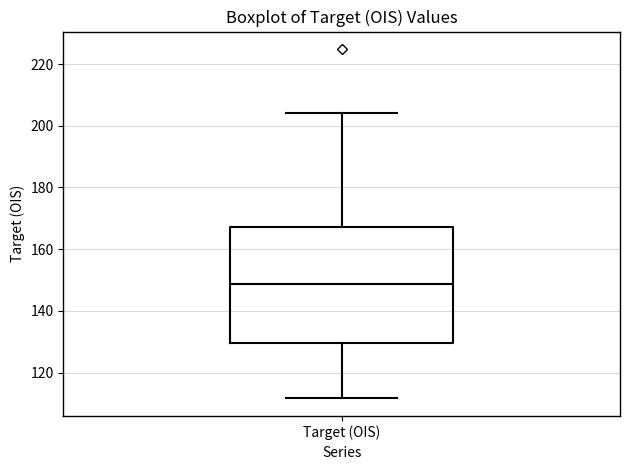

Read this box plot against the y-axis: the position of the median line, the range covered by the box, and the ends of both whiskers. The values are not printed on the chart, so give them approximately, as read against the axis.

median 148, box 130 to 168, whiskers 112 to 204